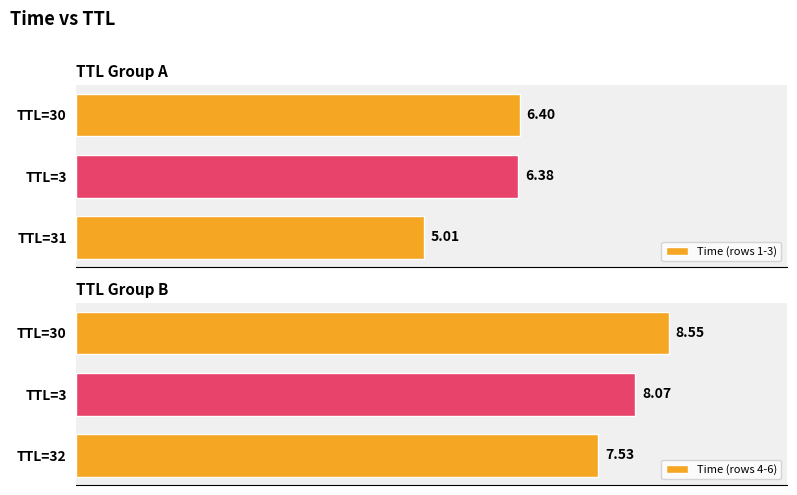

What is the total value across all series at TTL=3?

14.4